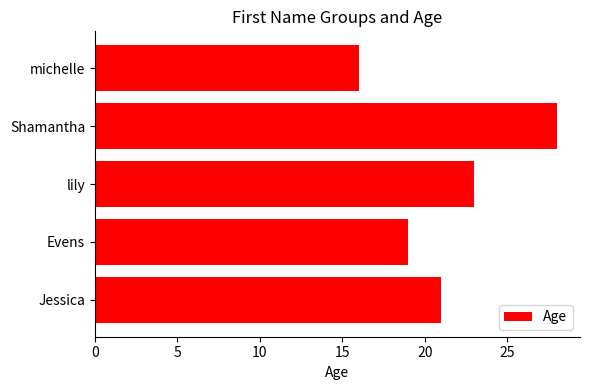

What is the sum of the values at lily and Shamantha?

51